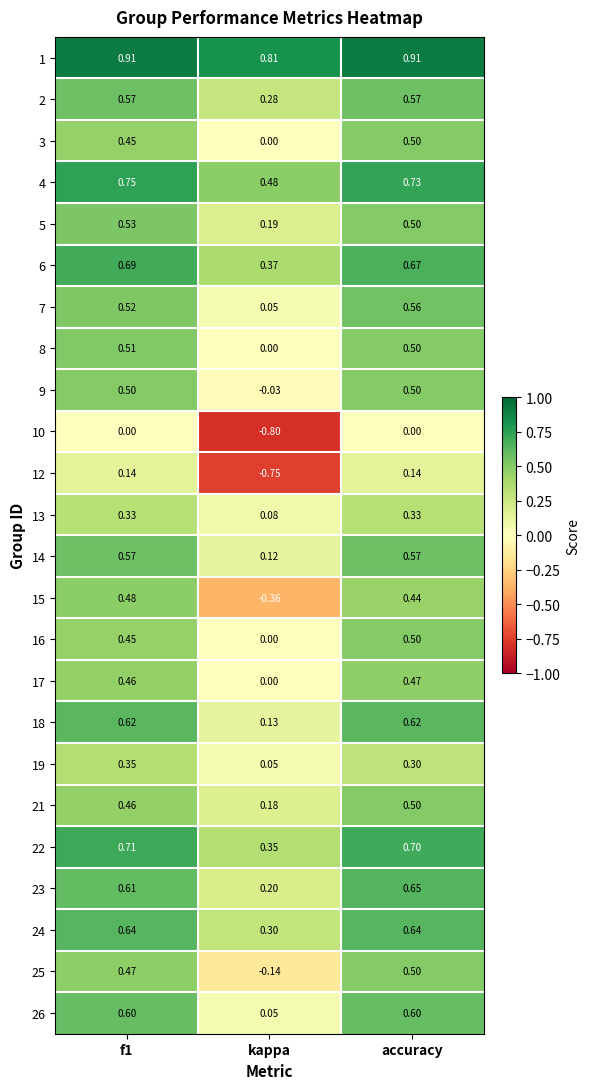

At which category does the chart reach its minimum across all series?

kappa